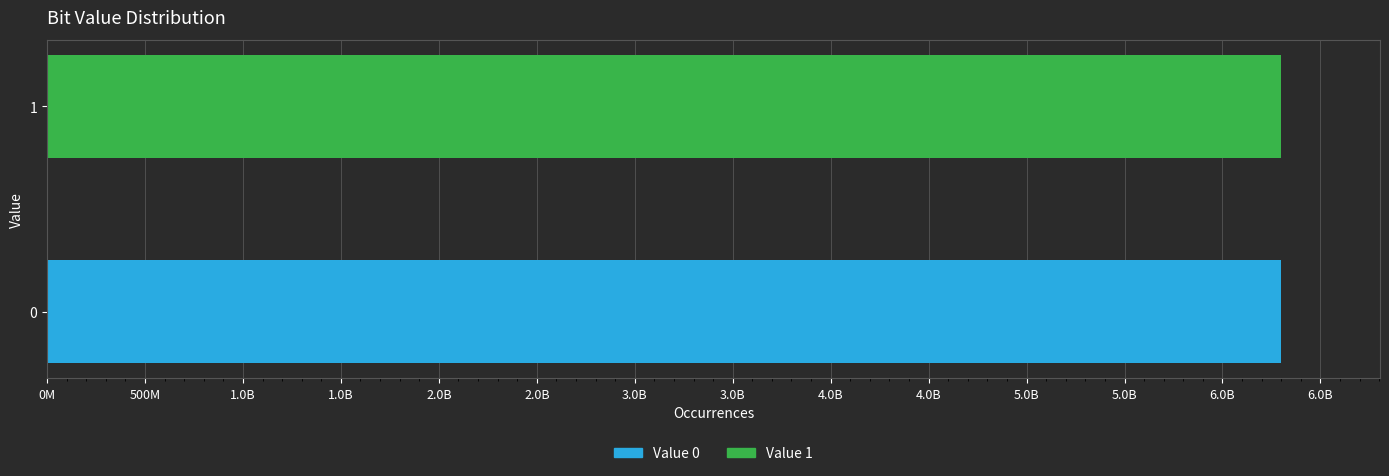

Is it true that the value at 0 is 9640967669?

False